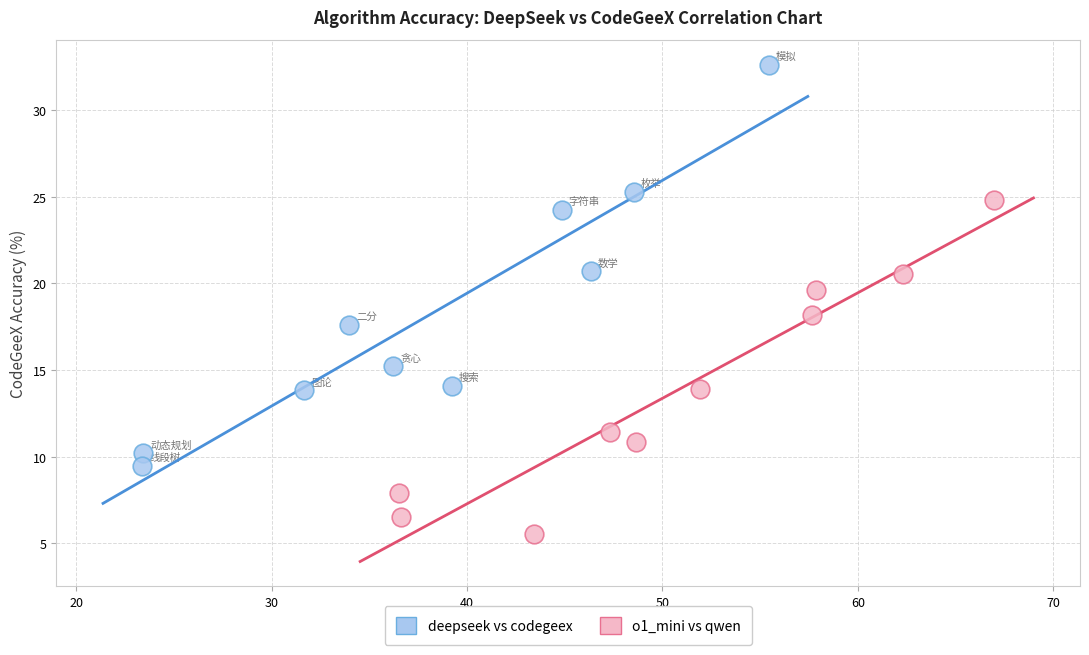

Which series contains the lowest Y value?

o1_mini vs qwen